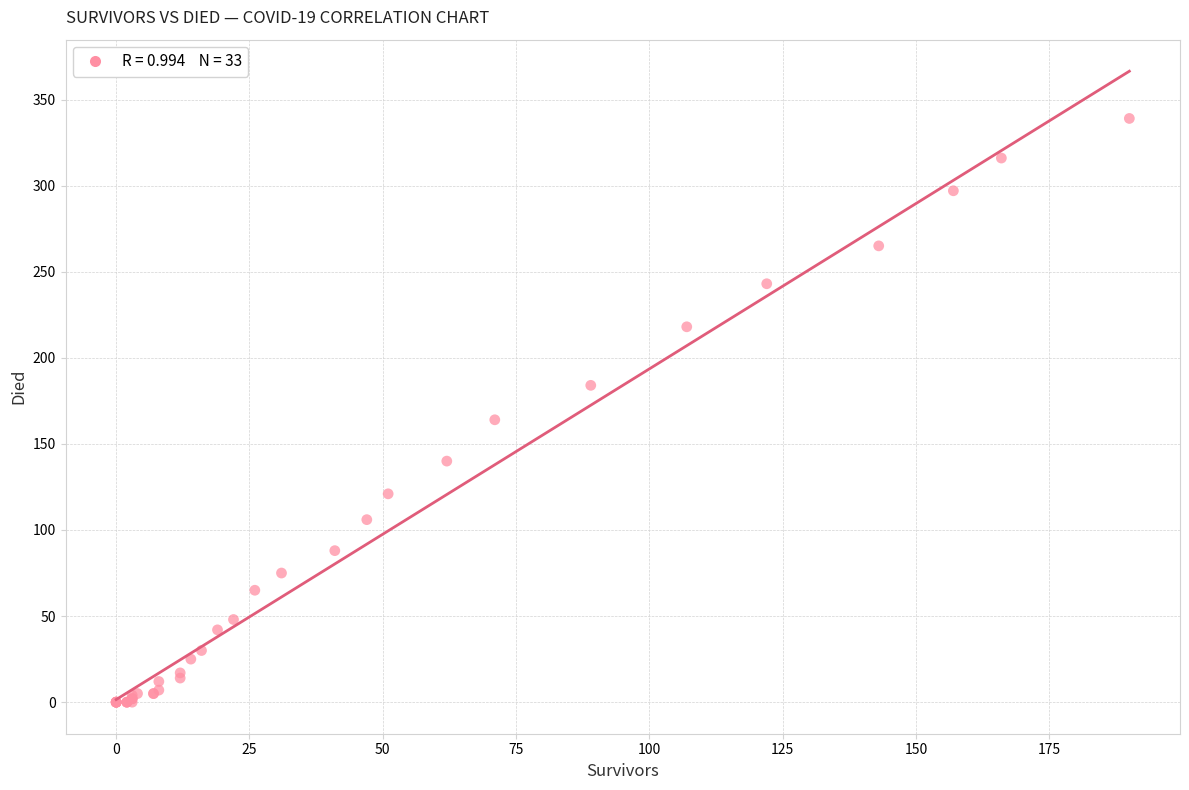

What Y value in the scatter plot is closest to 169?

164